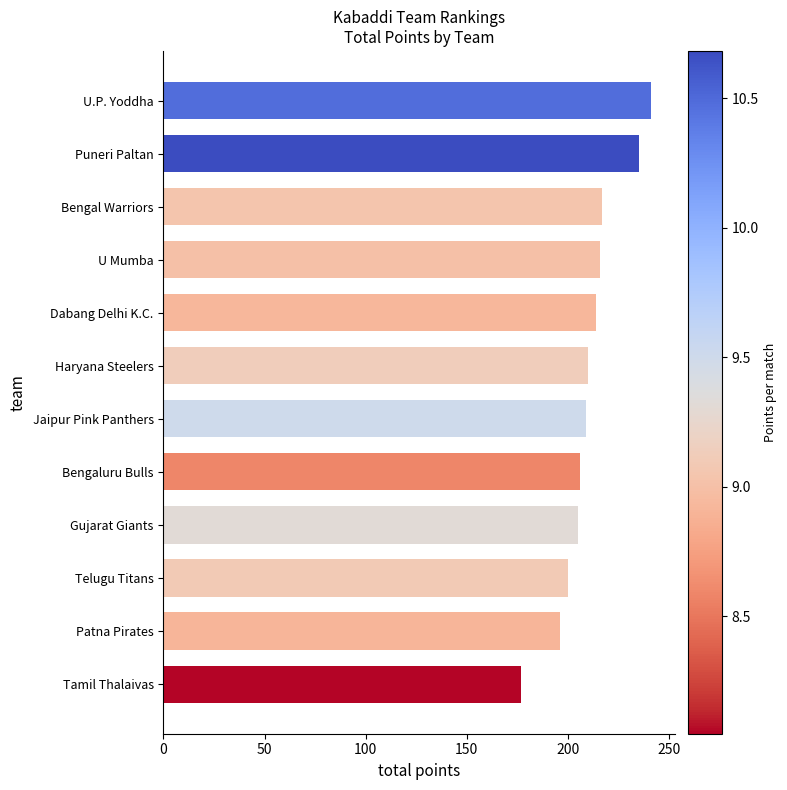

What is the difference between the values at Puneri Paltan and Tamil Thalaivas?

58